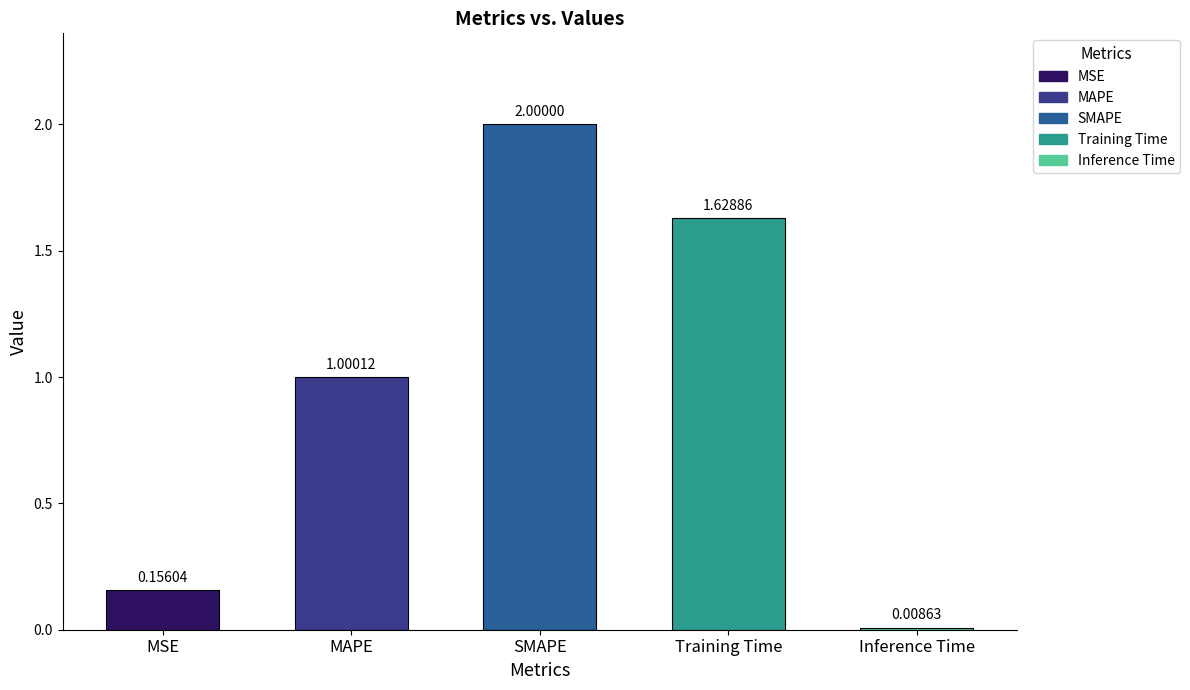

At which label is the value closest to 1?

MAPE